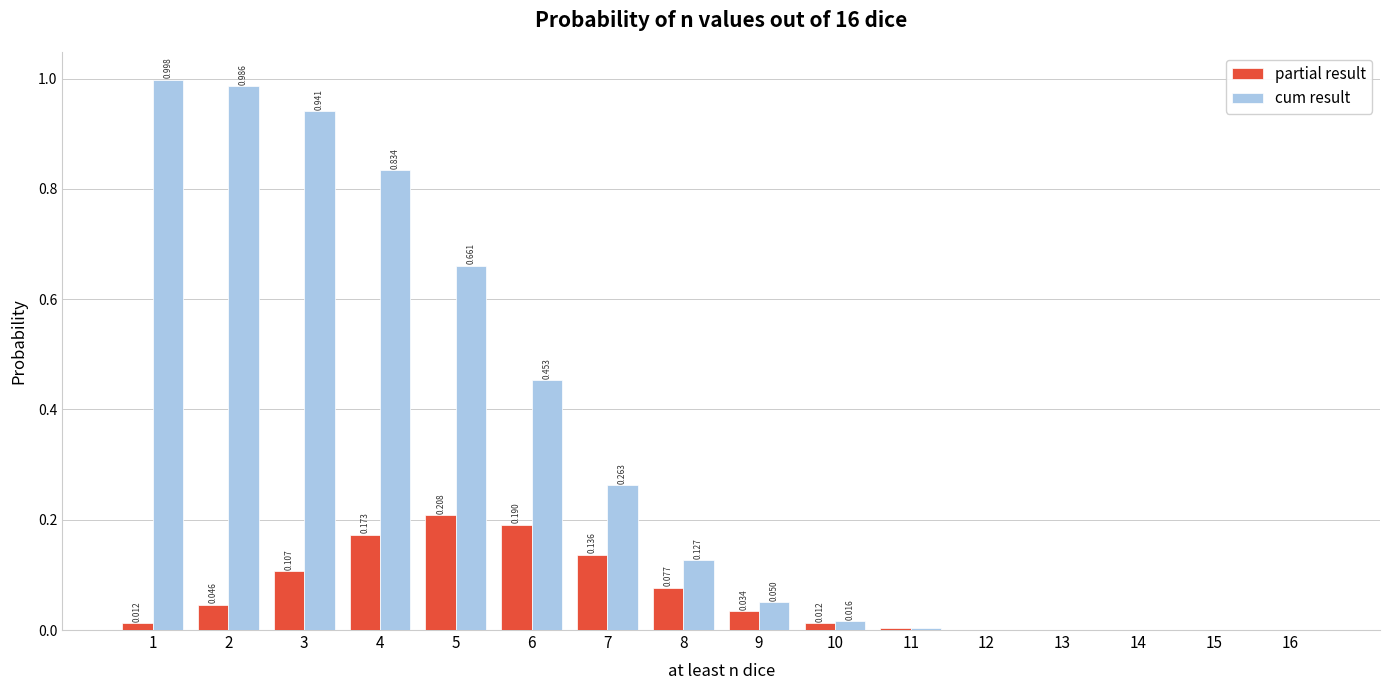

Between 8 and 12, which series saw the biggest shift?

cum result